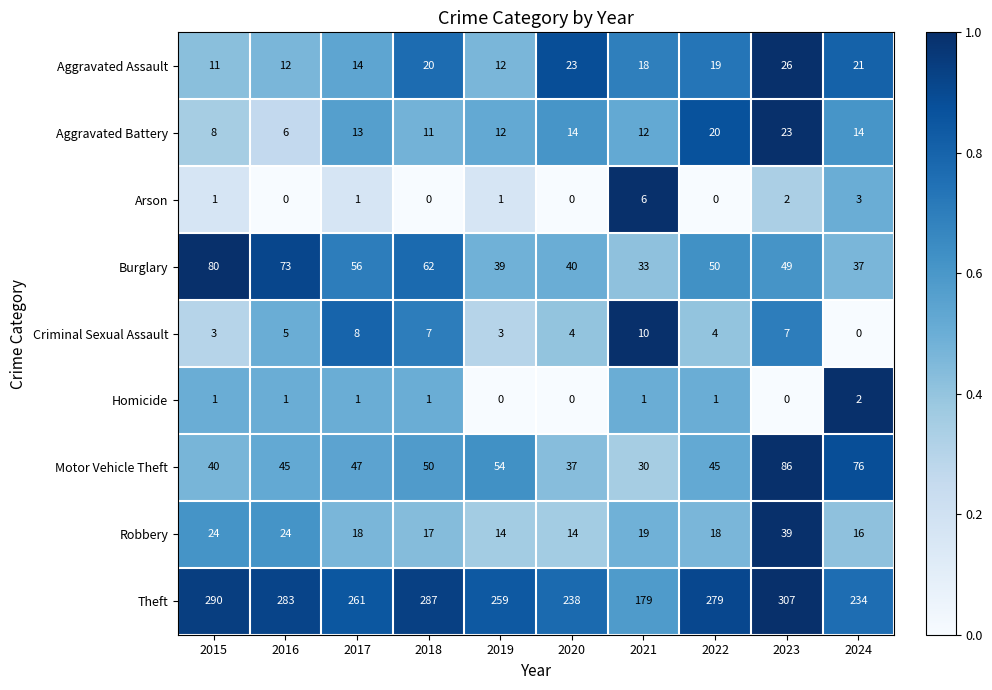

What is the difference between the Aggravated Assault values at 2021 and 2015?

7